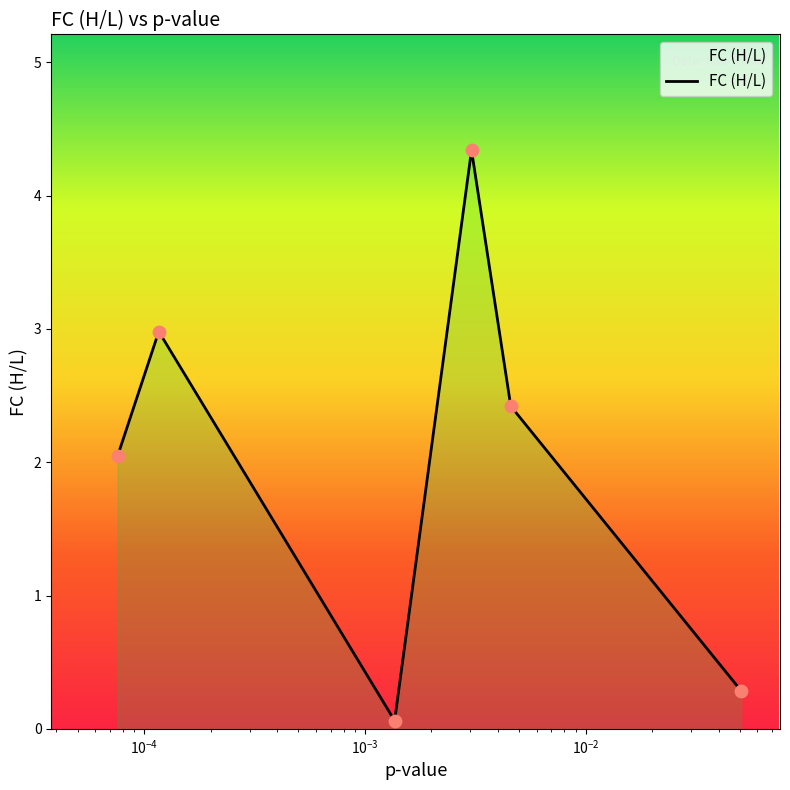

What is the maximum value shown in the chart?

4.3